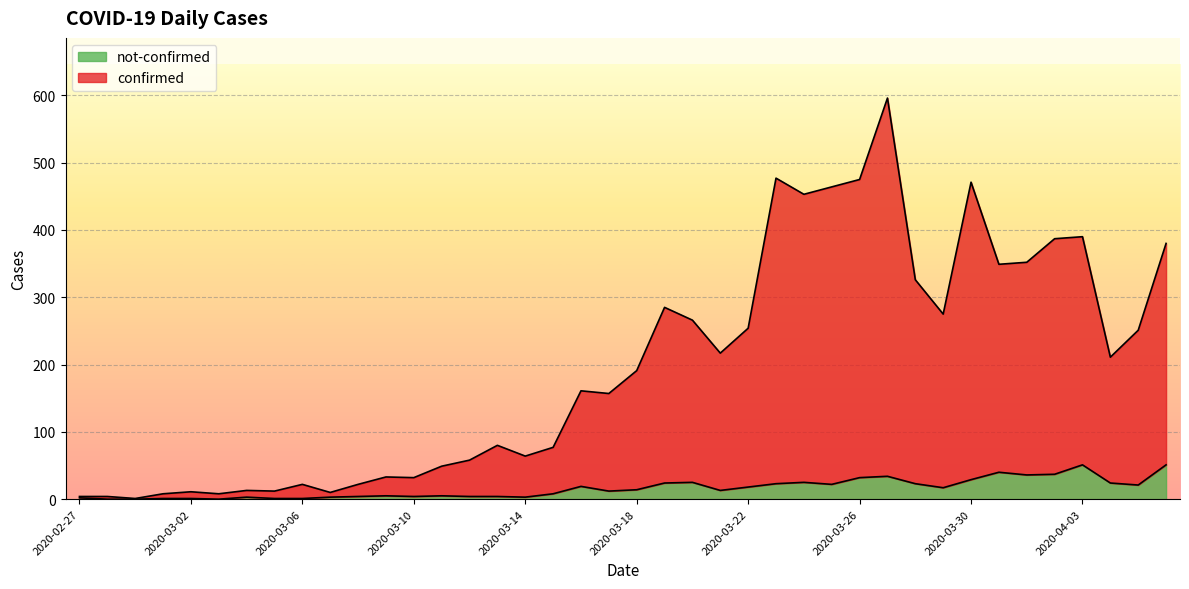

True or false: confirmed and not-confirmed intersect in this chart.

False